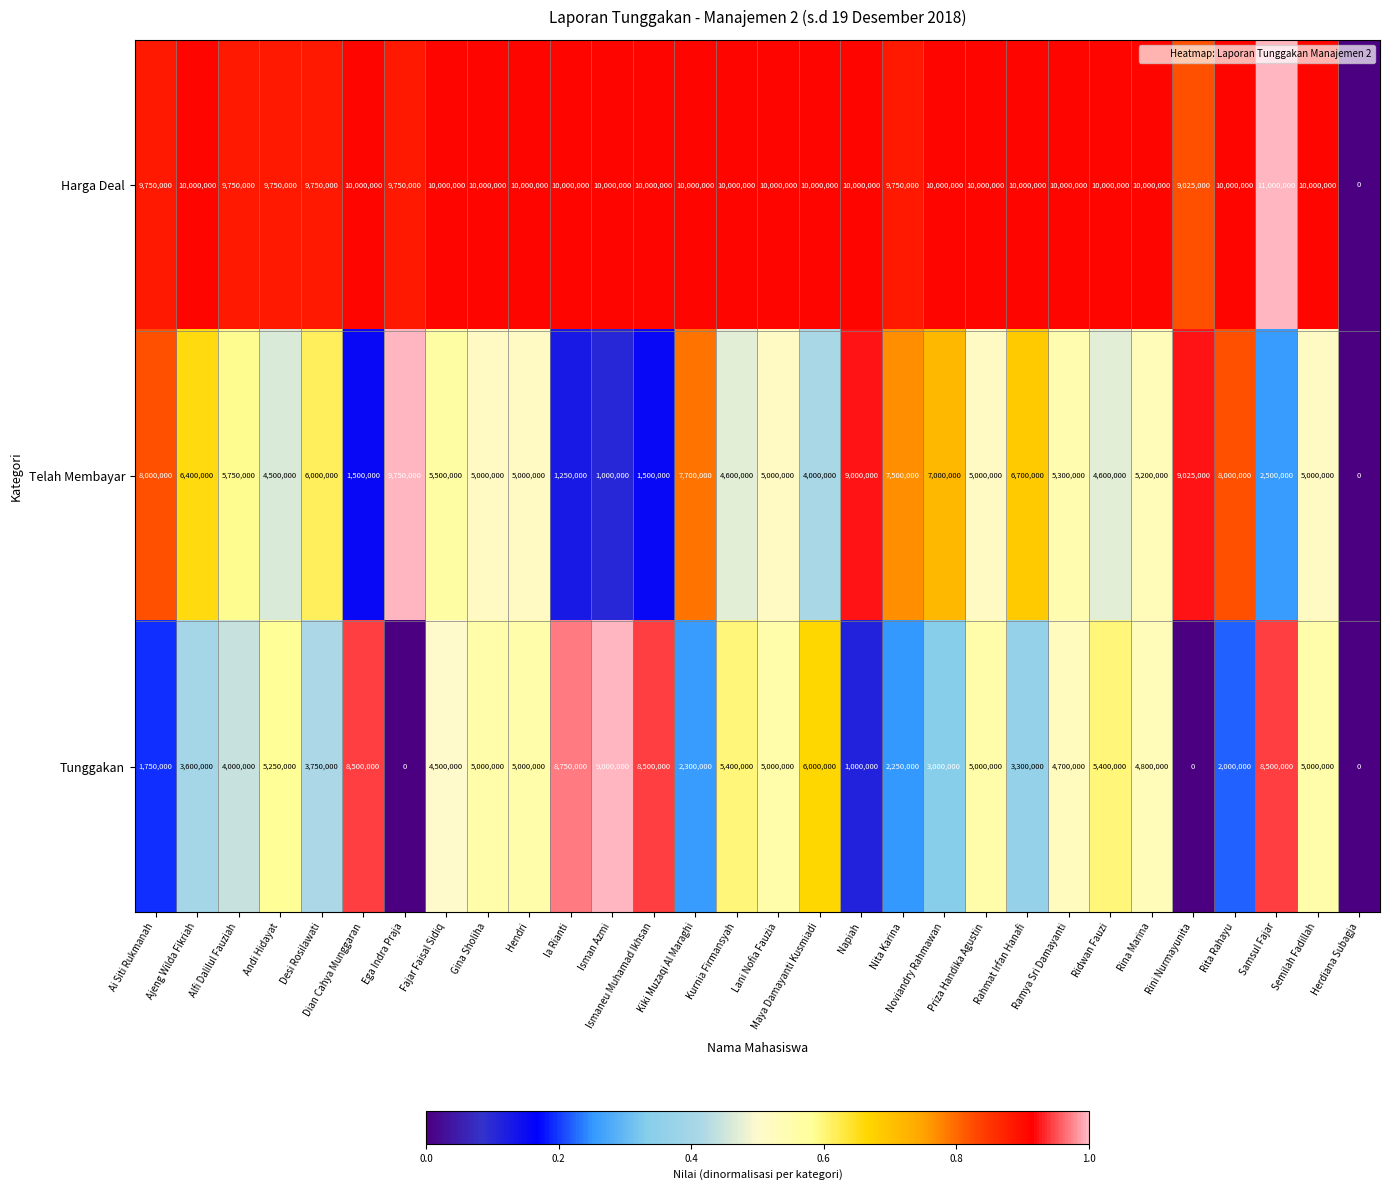

What is the sum of the Telah Membayar values at Rina Marina and Maya Damayanti Kusmiadi?

9200000